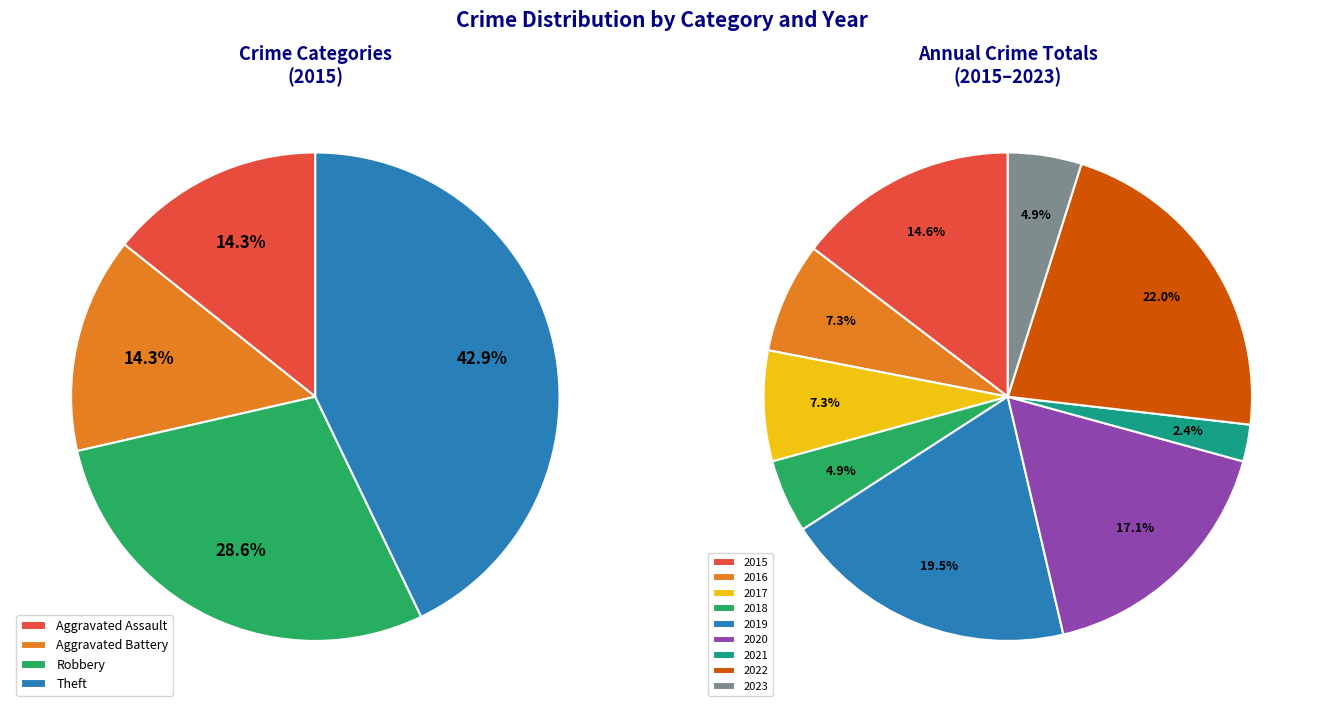

Which category has the biggest portion of the pie?

Theft